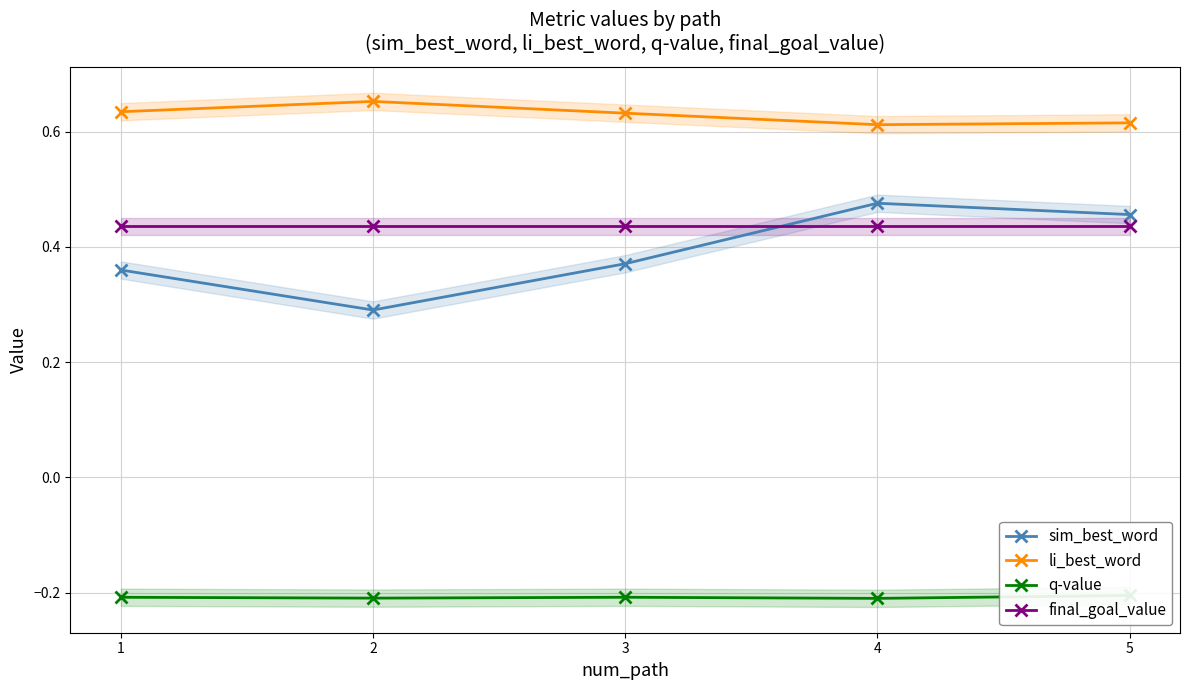

Between 1 and 5, which series saw the biggest shift?

sim_best_word